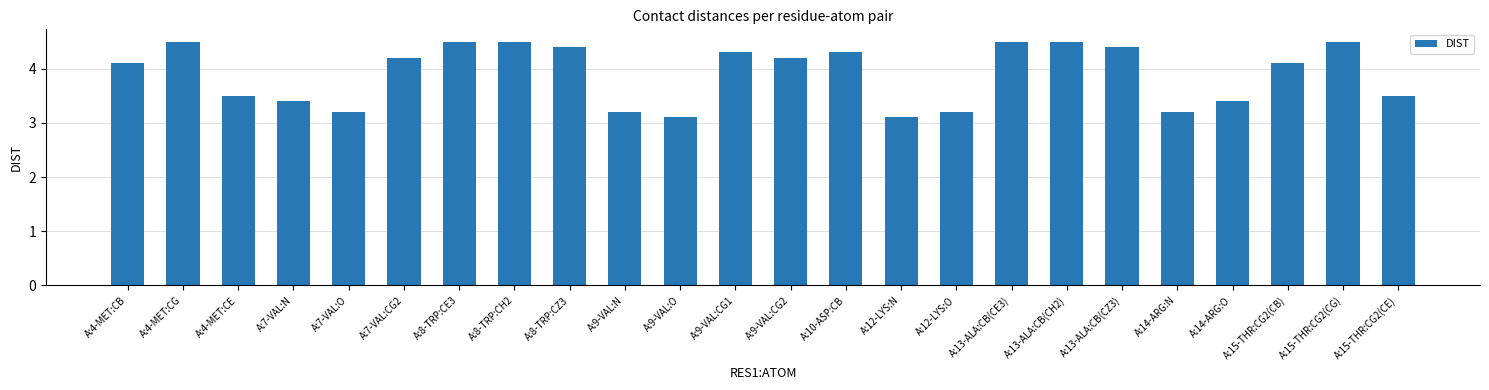

How many data points are above 4?

14